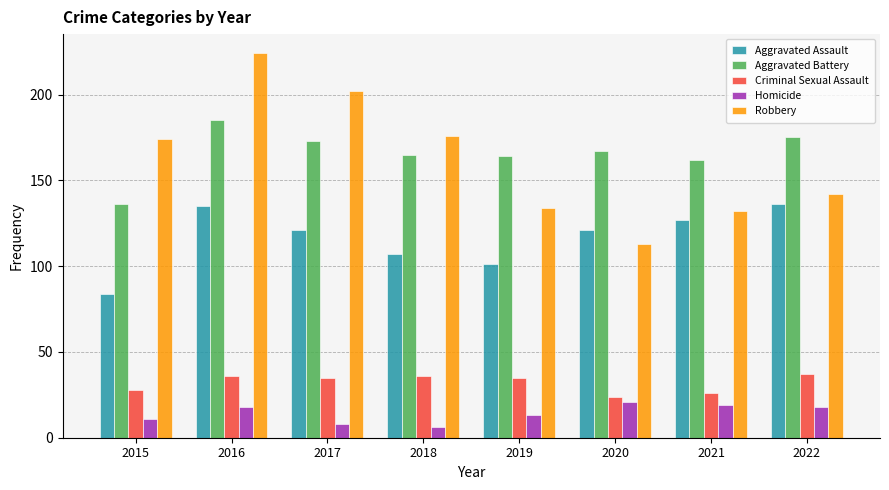

Between 2017 and 2022, which series saw the biggest shift?

Robbery